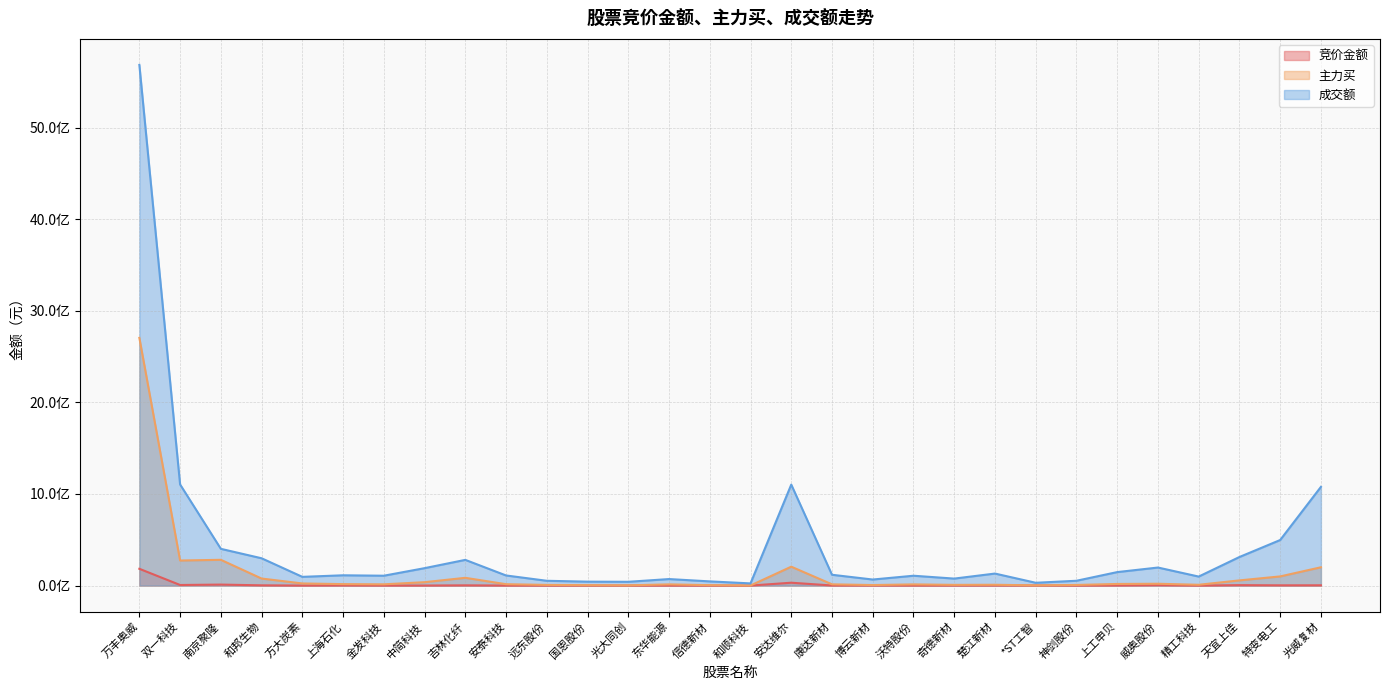

Reading left to right, list all the values displayed in this chart.

竞价金额: 万丰奥威=183169008	双一科技=6351584	南京聚隆=10842576	和邦生物=2682260	方大炭素=230391	上海石化=1635474	金发科技=346155	中简科技=445260	吉林化纤=2550574	安泰科技=233550	远东股份=141732	国恩股份=151050	光大同创=101475	东华能源=168674	信德新材=26865	和顺科技=58436	安达维尔=31286331	康达新材=936855	博云新材=911506	沃特股份=463320	奇德新材=484416	楚江新材=915342	*ST工智=907668	神剑股份=35316	上工申贝=968426	威奥股份=4388202	精工科技=147840	天宜上佳=4774680	特变电工=2785872	光威复材=3133152
主力买: 万丰奥威=2705061238	双一科技=273578708	南京聚隆=281317819	和邦生物=76786540	方大炭素=23231639	上海石化=15955700	金发科技=13740739	中简科技=37080461	吉林化纤=84713716	安泰科技=15131809	远东股份=7210560	国恩股份=4514684	光大同创=2694870	东华能源=13181486	信德新材=4545371	和顺科技=889412	安达维尔=206269680	康达新材=13654687	博云新材=5725817	沃特股份=13036187	奇德新材=7806492	楚江新材=8862506	*ST工智=2256752	神剑股份=6781855	上工申贝=17669959	威奥股份=19925641	精工科技=8722077	天宜上佳=56566661	特变电工=100061748	光威复材=199887170
成交额: 万丰奥威=5685124486	双一科技=1103888123	南京聚隆=401210924	和邦生物=298170468	方大炭素=95272128	上海石化=112290419	金发科技=107653227	中简科技=190207364	吉林化纤=280685136	安泰科技=110378317	远东股份=52326422	国恩股份=42739549	光大同创=41191442	东华能源=71157851	信德新材=45714785	和顺科技=23826207	安达维尔=1102530103	康达新材=118014567	博云新材=66037999	沃特股份=107516495	奇德新材=76255578	楚江新材=131200645	*ST工智=30592009	神剑股份=52581169	上工申贝=147159222	威奥股份=197019973	精工科技=98309162	天宜上佳=311978901	特变电工=497428934	光威复材=1077747534